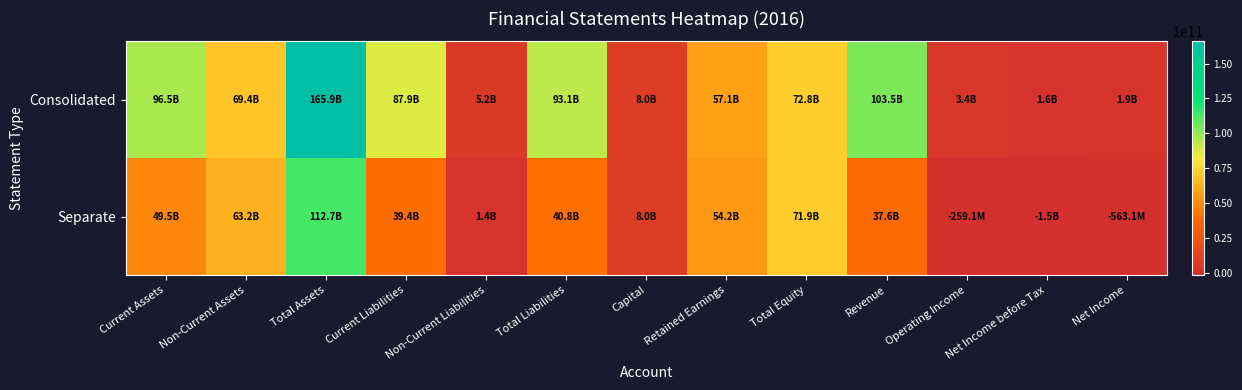

Reading left to right, list all the values displayed in this chart.

Consolidated: Current Assets=96536652358	Non-Current Assets=69392456979	Total Assets=165929109337	Current Liabilities=87926346240	Non-Current Liabilities=5156188849	Total Liabilities=93082535089	Capital=8000000000	Retained Earnings=57074895672	Total Equity=72846574248	Revenue=103532597273	Operating Income=3350423744	Net Income before Tax=1646793501	Net Income=1880288914
Separate: Current Assets=49525992840	Non-Current Assets=63175003973	Total Assets=112700996813	Current Liabilities=39440083917	Non-Current Liabilities=1363242116	Total Liabilities=40803326033	Capital=8000000000	Retained Earnings=54206833298	Total Equity=71897670780	Revenue=37589738206	Operating Income=-259078261	Net Income before Tax=-1460473261	Net Income=-563080589